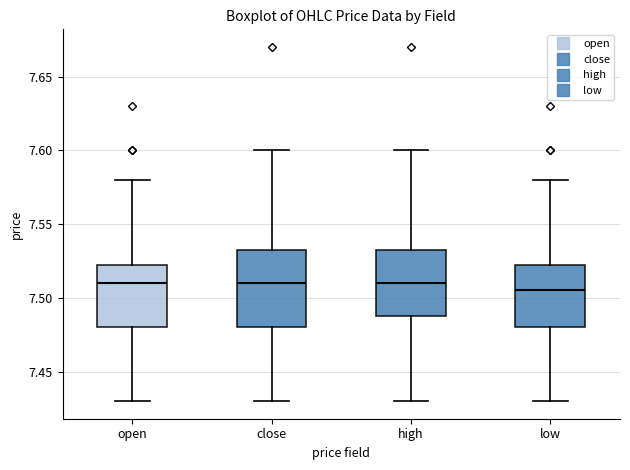

Reading left to right, read every box against the y-axis: the position of its median line, the range the box covers, and the ends of its whiskers. The values are not printed on the chart, so give them approximately, as read against the axis.

open: median 7.510, box 7.480 to 7.525, whiskers 7.430 to 7.580
close: median 7.510, box 7.480 to 7.535, whiskers 7.430 to 7.600
high: median 7.510, box 7.490 to 7.535, whiskers 7.430 to 7.600
low: median 7.505, box 7.480 to 7.525, whiskers 7.430 to 7.580